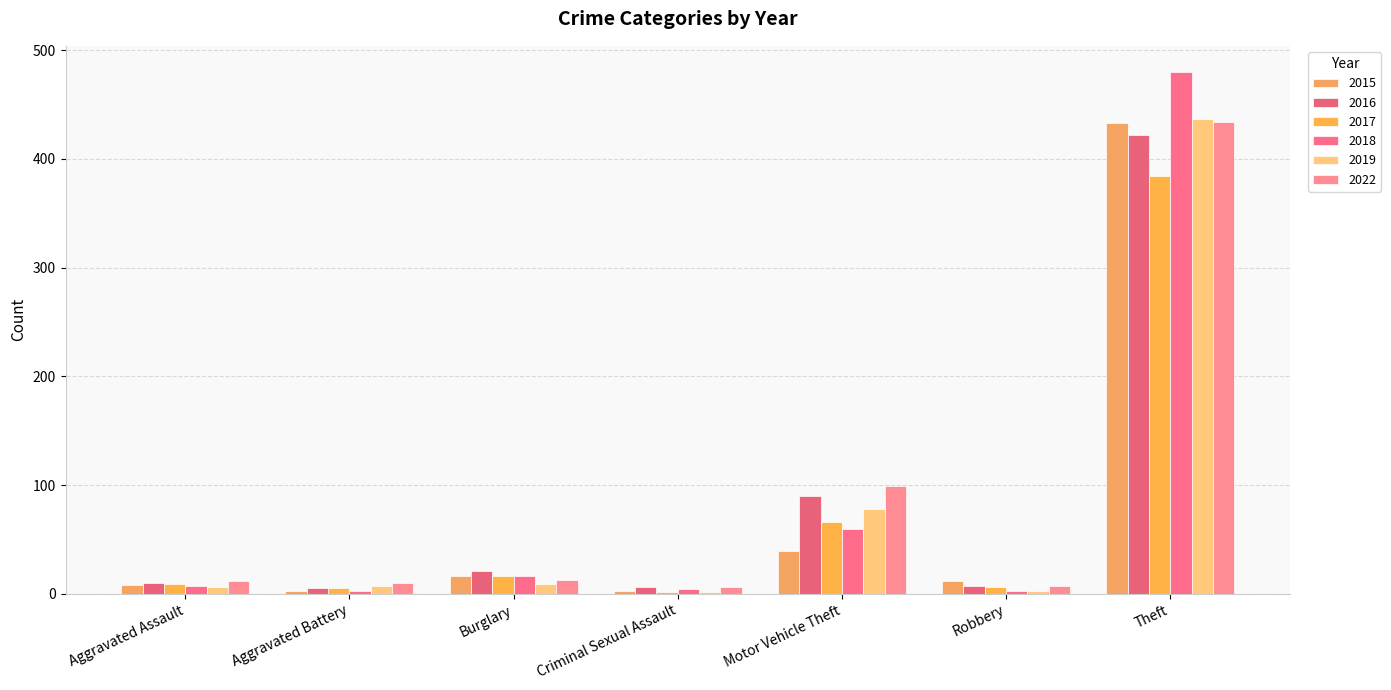

How many groups of bars are there?

7